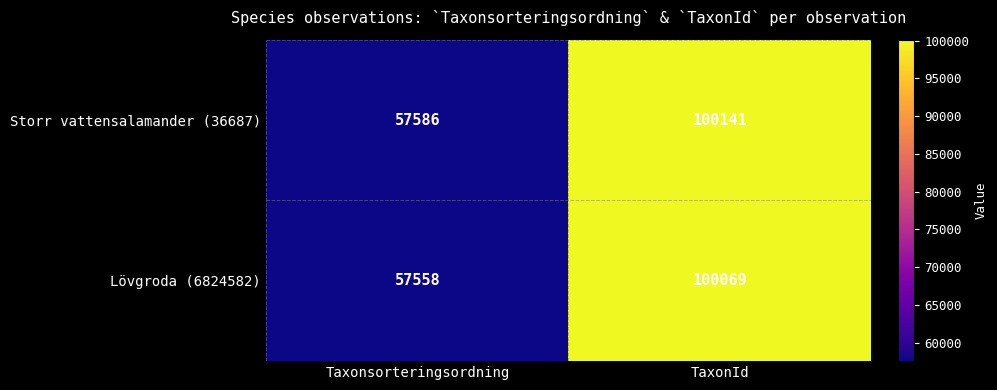

How many distinct data groups are displayed?

2